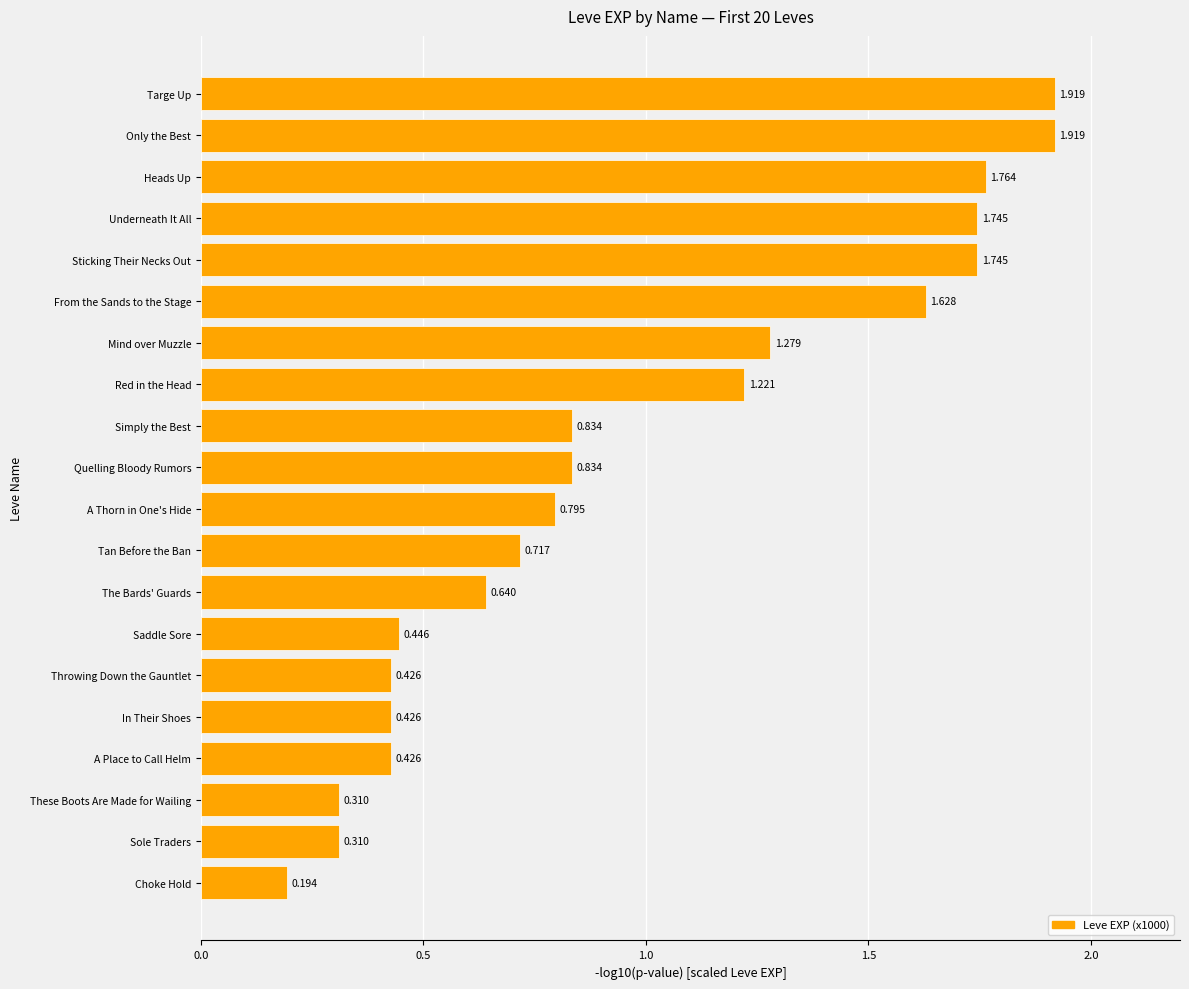

Which has a higher value, Underneath It All or Only the Best?

Only the Best